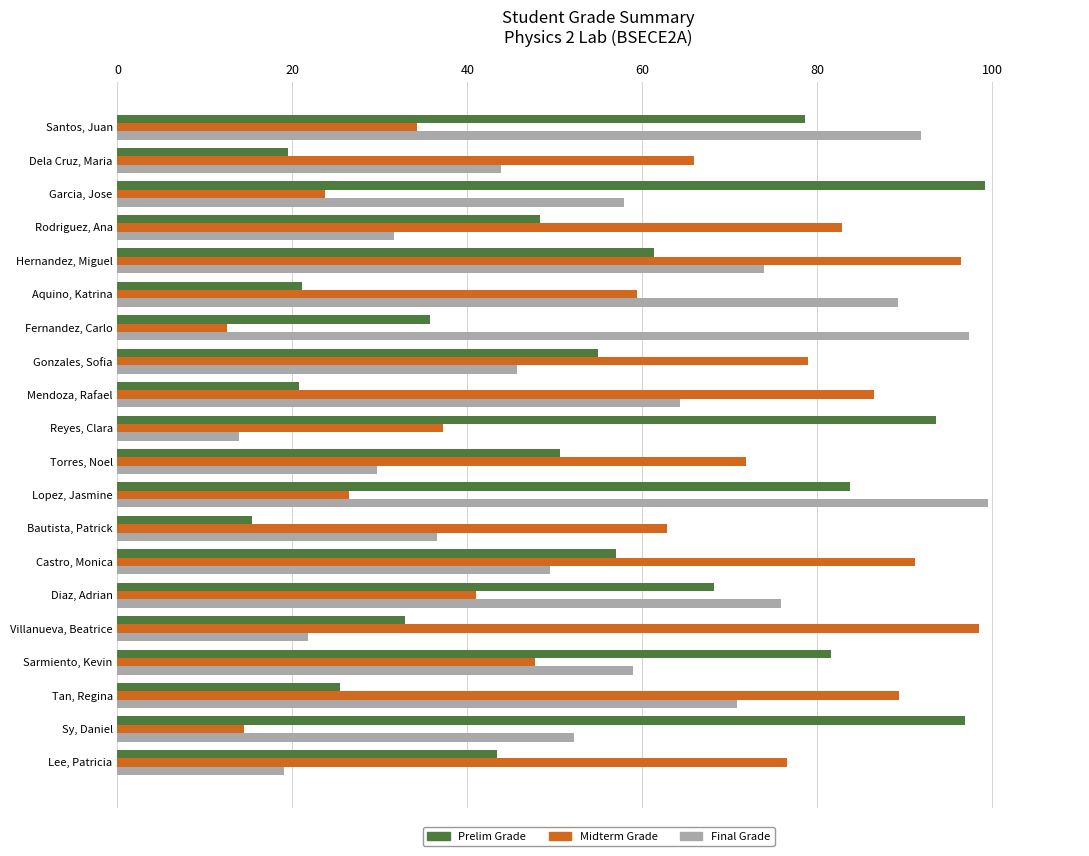

At which category is the sum across all series the highest?

Hernandez, Miguel